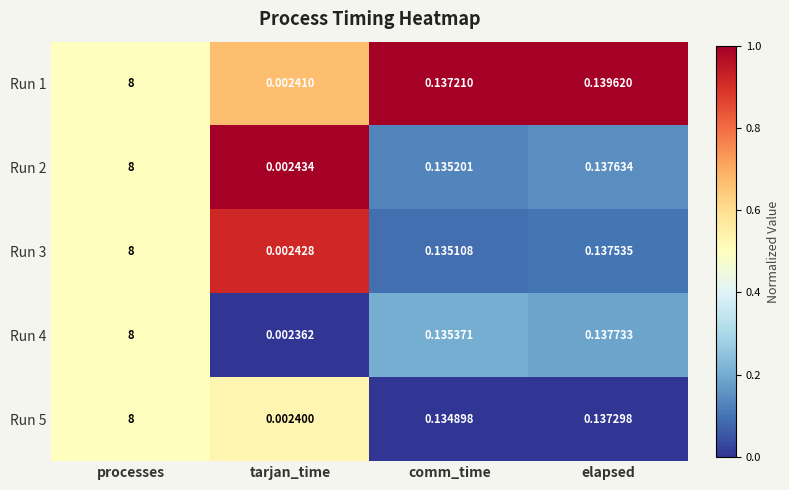

Rank the series at comm_time from lowest to highest value.

Run 5, Run 3, Run 2, Run 4, Run 1